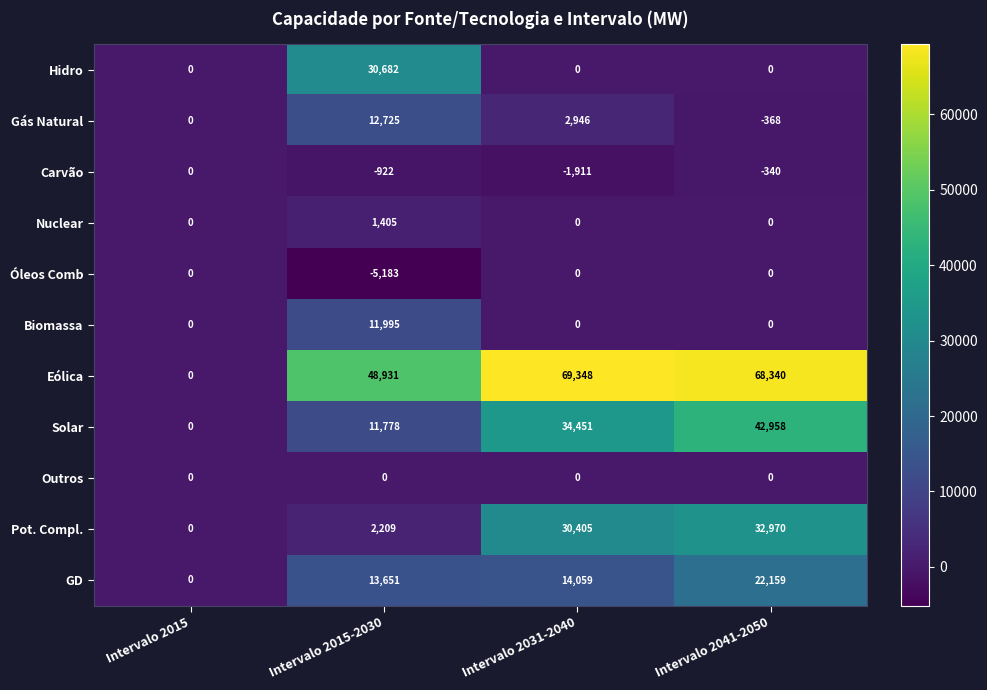

What is the average value of the Óleos Comb series?

-1296